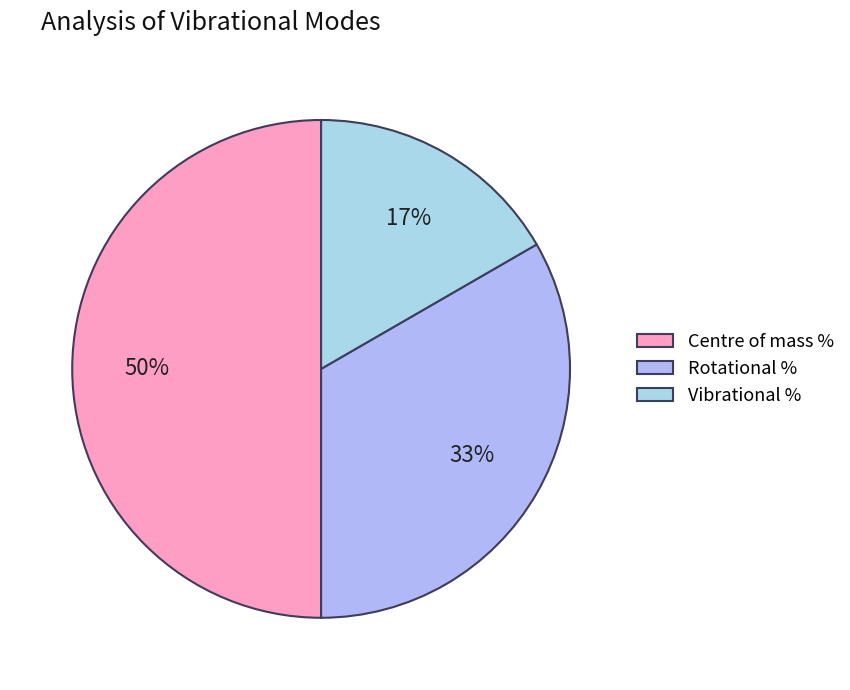

Which slice is the smallest?

Vibrational